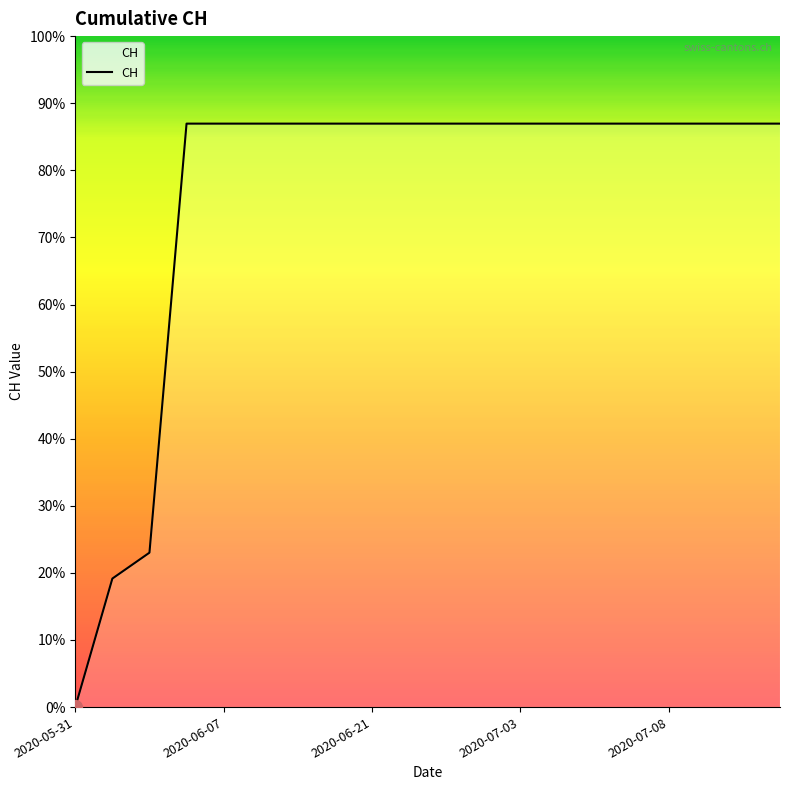

Does the chart display data point markers on the line(s)?

No